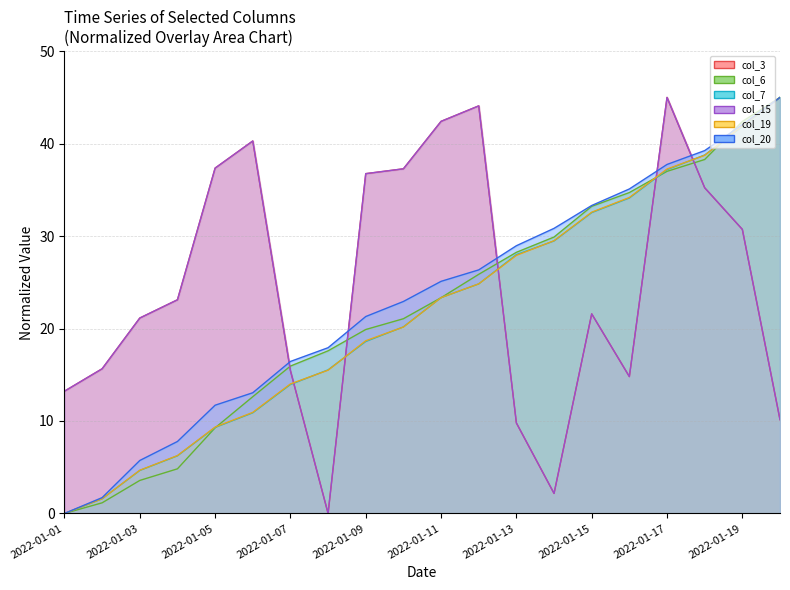

Reading left to right, transcribe all the data shown in this chart.

col_3: 2022-01-01=13.2	2022-01-02=15.6	2022-01-03=21.1	2022-01-04=23.1	2022-01-05=37.4	2022-01-06=40.3	2022-01-07=15.4	2022-01-08=0.0	2022-01-09=36.8	2022-01-10=37.3	2022-01-11=42.4	2022-01-12=44.1	2022-01-13=9.8	2022-01-14=2.2	2022-01-15=21.6	2022-01-16=14.8	2022-01-17=45.0	2022-01-18=35.2	2022-01-19=30.7	2022-01-20=10.1
col_6: 2022-01-01=0.0	2022-01-02=1.1	2022-01-03=3.6	2022-01-04=4.8	2022-01-05=9.3	2022-01-06=12.6	2022-01-07=15.9	2022-01-08=17.6	2022-01-09=19.9	2022-01-10=21.1	2022-01-11=23.3	2022-01-12=25.9	2022-01-13=28.2	2022-01-14=29.9	2022-01-15=33.2	2022-01-16=34.7	2022-01-17=37.0	2022-01-18=38.3	2022-01-19=42.4	2022-01-20=45.0
col_7: 2022-01-01=0.0	2022-01-02=1.6	2022-01-03=4.6	2022-01-04=6.2	2022-01-05=9.3	2022-01-06=10.9	2022-01-07=13.9	2022-01-08=15.5	2022-01-09=18.6	2022-01-10=20.2	2022-01-11=23.3	2022-01-12=24.8	2022-01-13=28.0	2022-01-14=29.5	2022-01-15=32.5	2022-01-16=34.1	2022-01-17=37.2	2022-01-18=38.8	2022-01-19=41.8	2022-01-20=45.0
col_15: 2022-01-01=13.2	2022-01-02=15.6	2022-01-03=21.1	2022-01-04=23.1	2022-01-05=37.4	2022-01-06=40.3	2022-01-07=15.4	2022-01-08=0.0	2022-01-09=36.8	2022-01-10=37.3	2022-01-11=42.4	2022-01-12=44.1	2022-01-13=9.8	2022-01-14=2.2	2022-01-15=21.6	2022-01-16=14.8	2022-01-17=45.0	2022-01-18=35.2	2022-01-19=30.7	2022-01-20=10.1
col_19: 2022-01-01=0.0	2022-01-02=1.6	2022-01-03=4.7	2022-01-04=6.3	2022-01-05=9.3	2022-01-06=10.9	2022-01-07=14.0	2022-01-08=15.5	2022-01-09=18.7	2022-01-10=20.2	2022-01-11=23.3	2022-01-12=24.8	2022-01-13=27.9	2022-01-14=29.5	2022-01-15=32.6	2022-01-16=34.2	2022-01-17=37.3	2022-01-18=38.7	2022-01-19=41.9	2022-01-20=45.0
col_20: 2022-01-01=0.0	2022-01-02=1.7	2022-01-03=5.7	2022-01-04=7.8	2022-01-05=11.7	2022-01-06=13.1	2022-01-07=16.4	2022-01-08=17.9	2022-01-09=21.3	2022-01-10=22.9	2022-01-11=25.1	2022-01-12=26.3	2022-01-13=29.0	2022-01-14=30.8	2022-01-15=33.3	2022-01-16=35.1	2022-01-17=37.7	2022-01-18=39.2	2022-01-19=42.1	2022-01-20=45.0